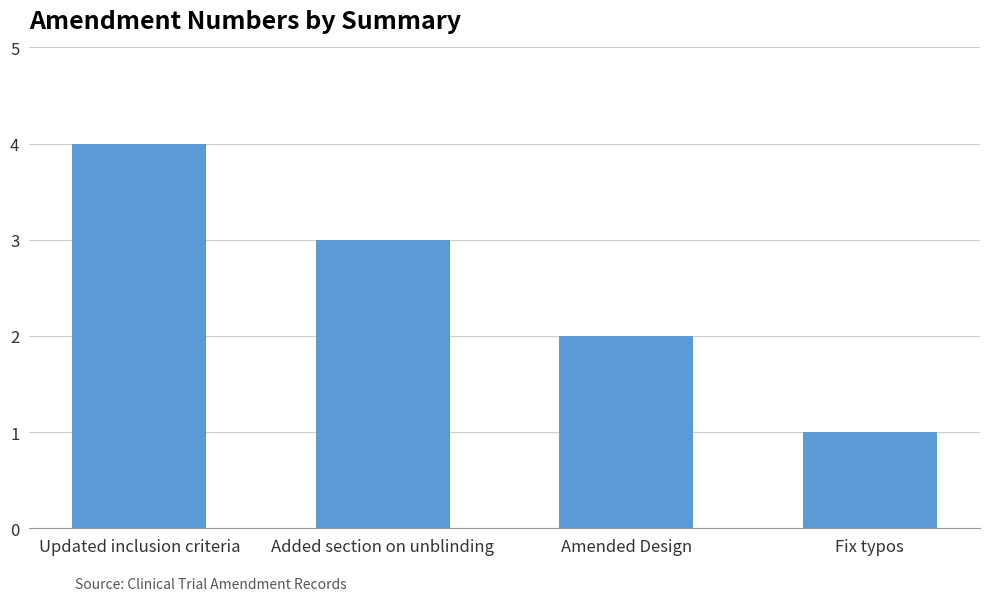

Reading left to right, extract all data points from this chart.

4	3	2	1